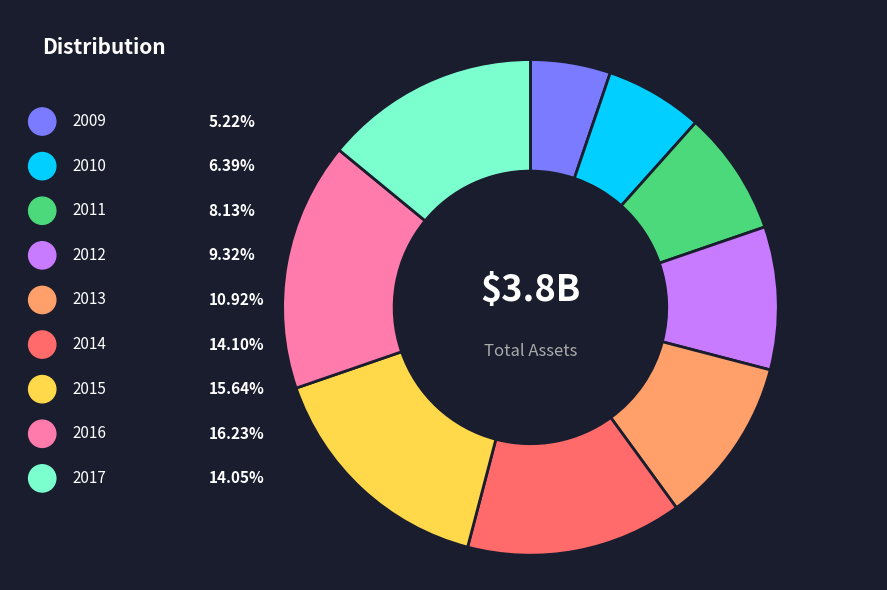

What percentage is the 2010 slice, to the nearest percent?

6%